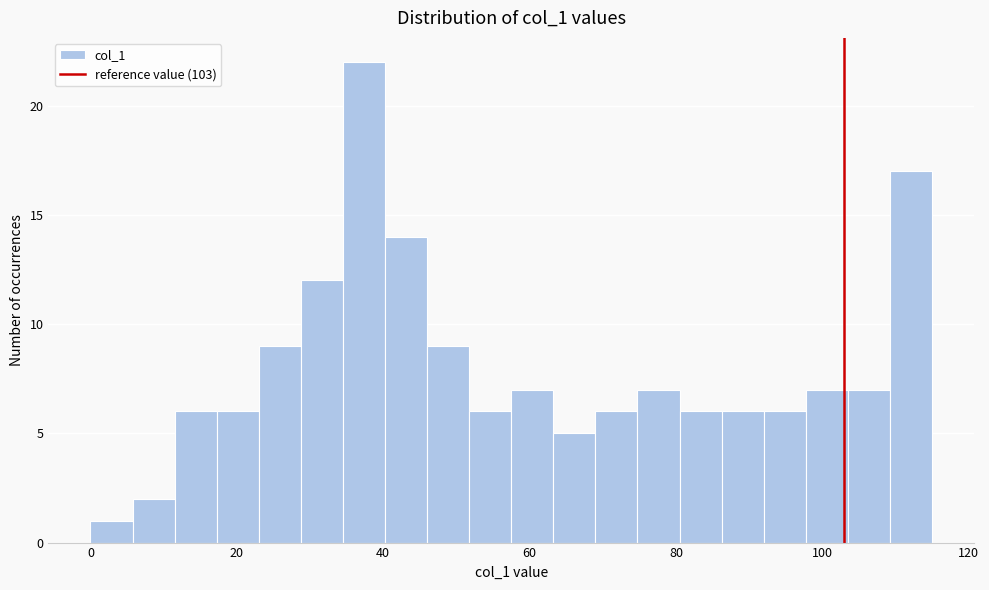

Around what value on the x-axis is the tallest bar? Give the approximate position of its centre, as read against the axis.

38